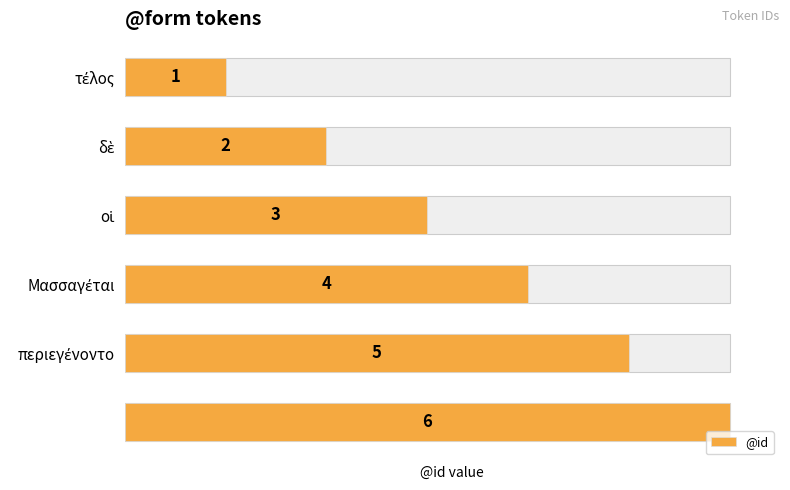

The value at περιεγένοντο is 9. True or false?

False